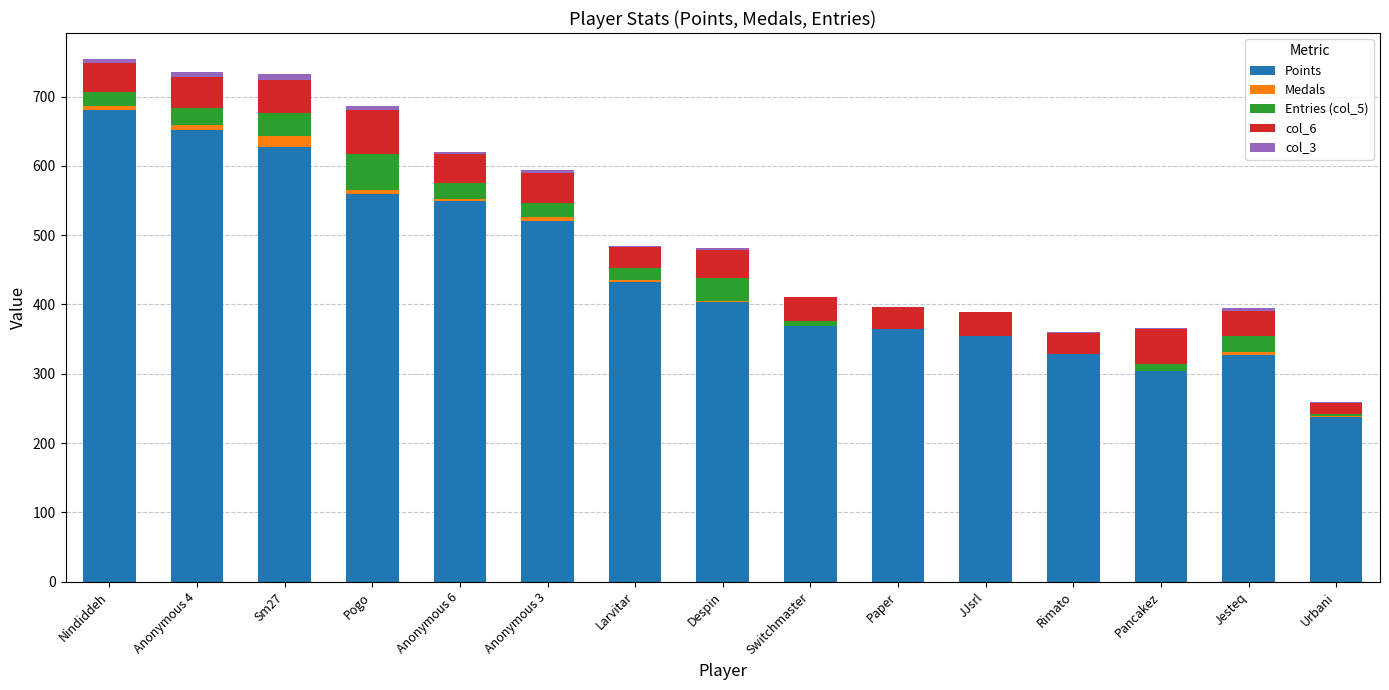

Is it true that Points equals 194 at JJsrl?

False